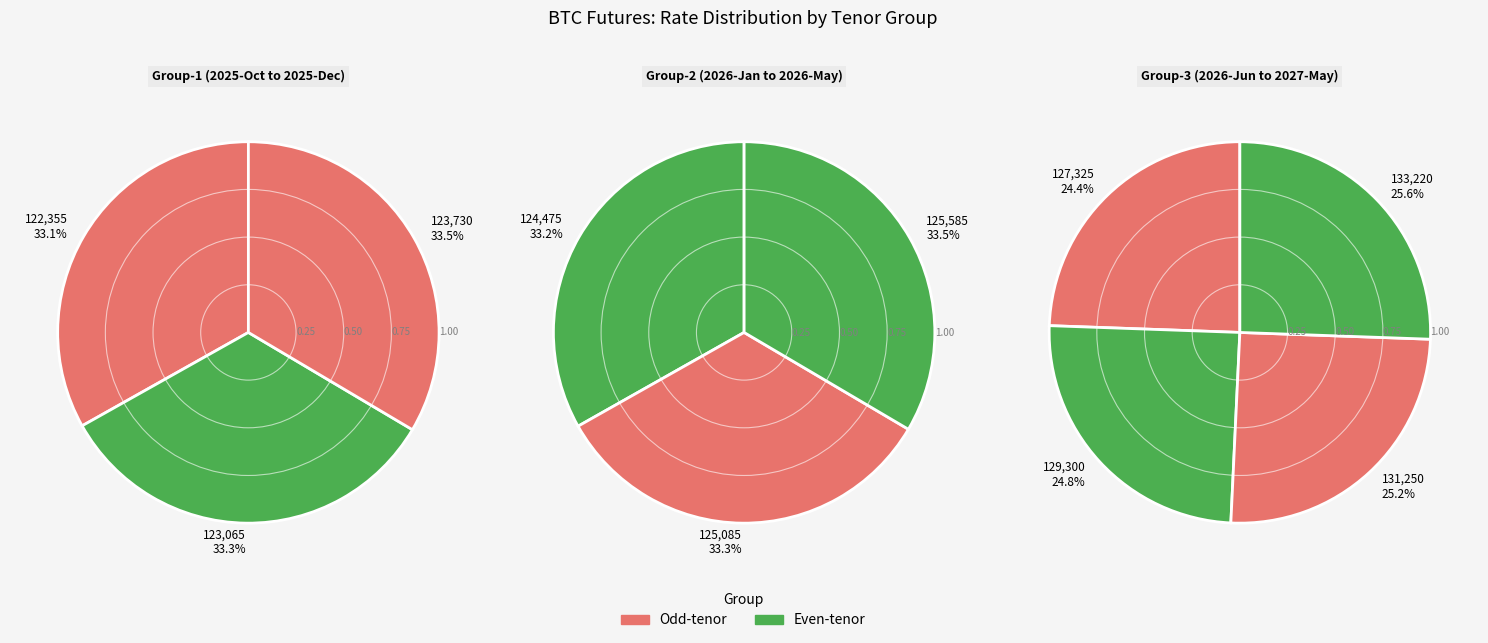

Does any single category account for the majority?

No